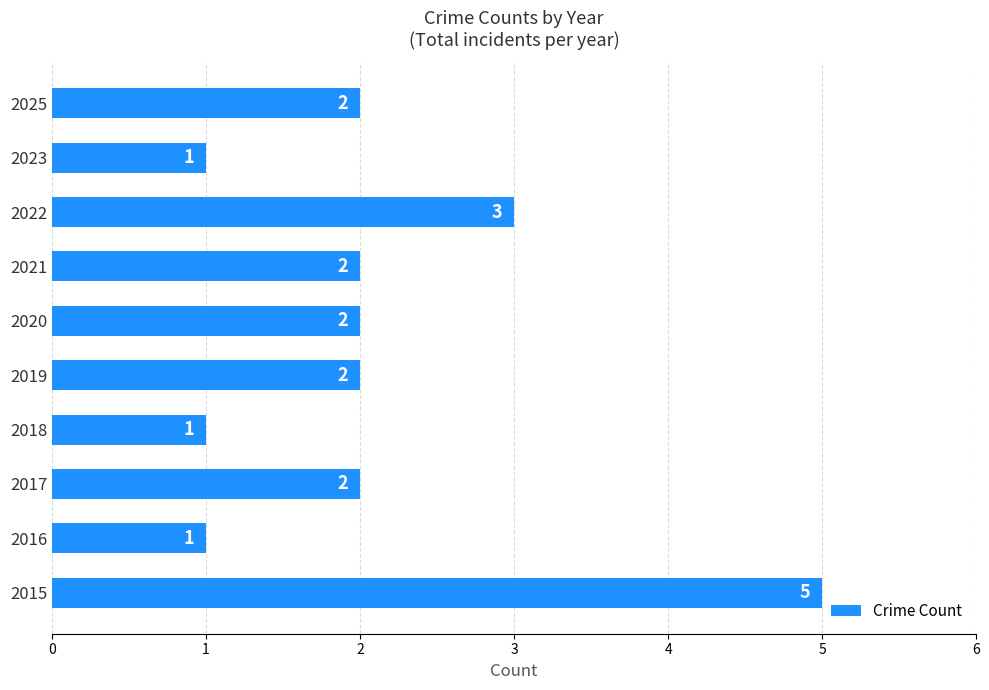

True or false: the data shows 0 at 2018.

False